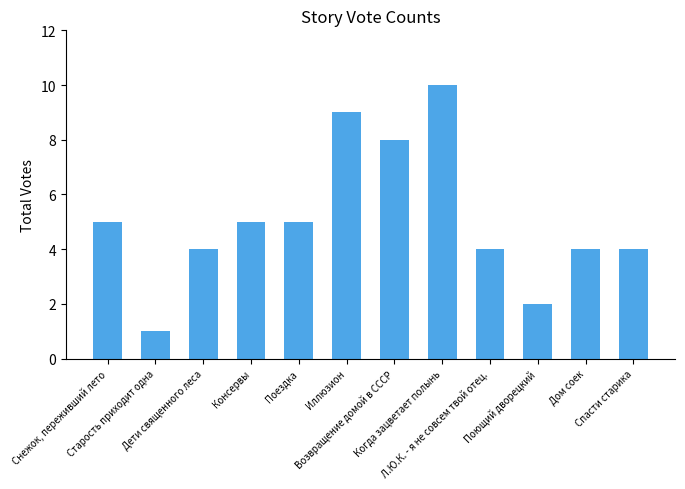

The value at Возвращение домой в СССР is 8. True or false?

True